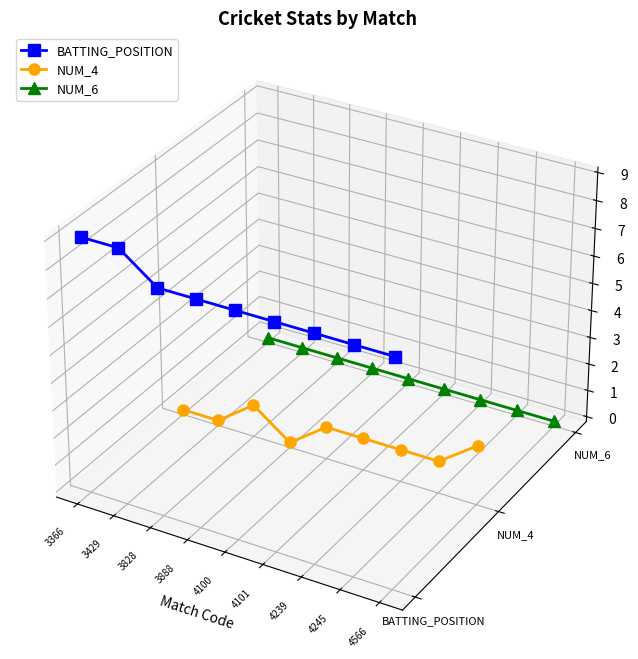

Does the chart display data point markers on the line(s)?

Yes